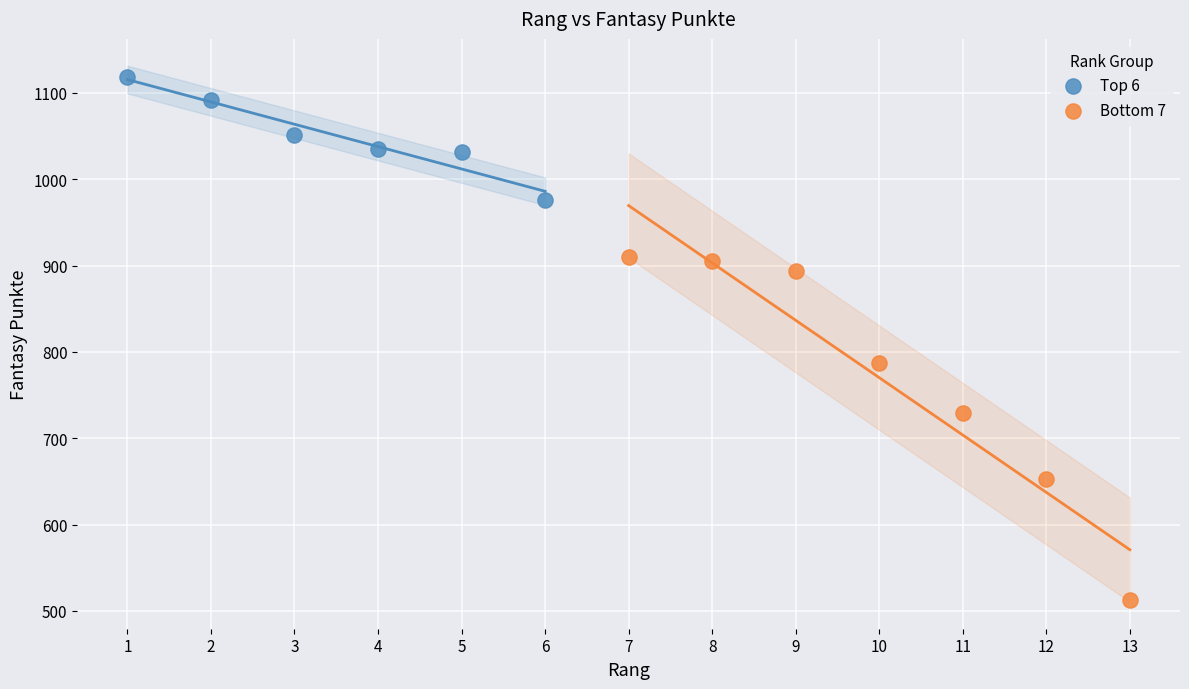

Which series has the largest Y range (max minus min)?

Bottom 7